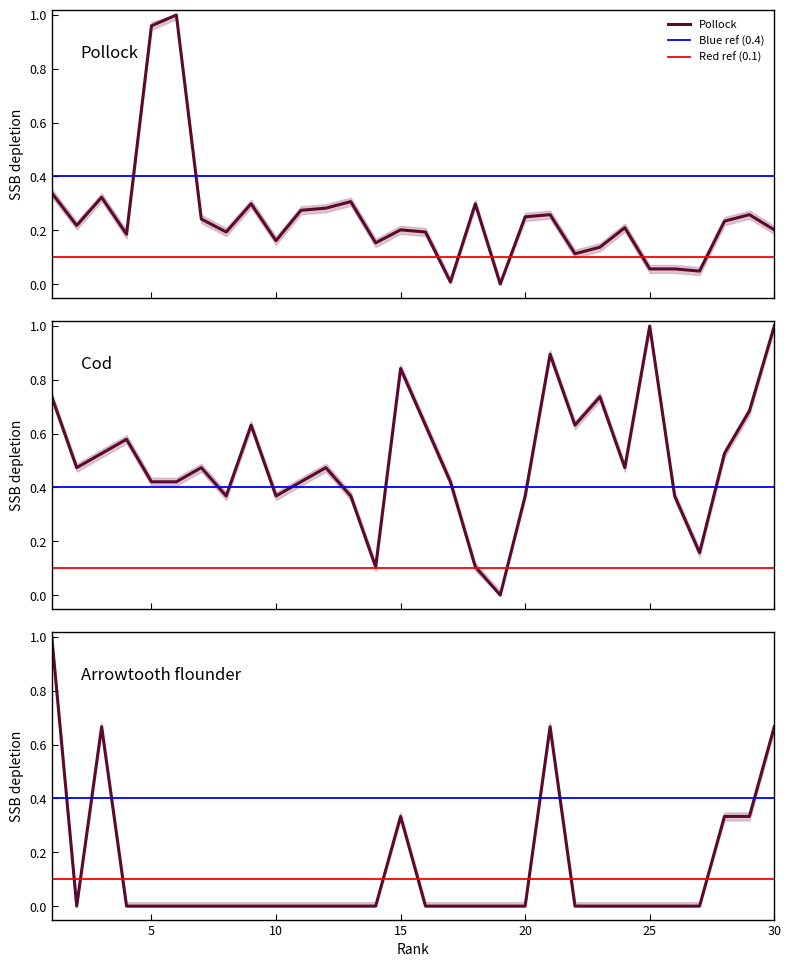

Which label corresponds to the largest value in the chart?

6